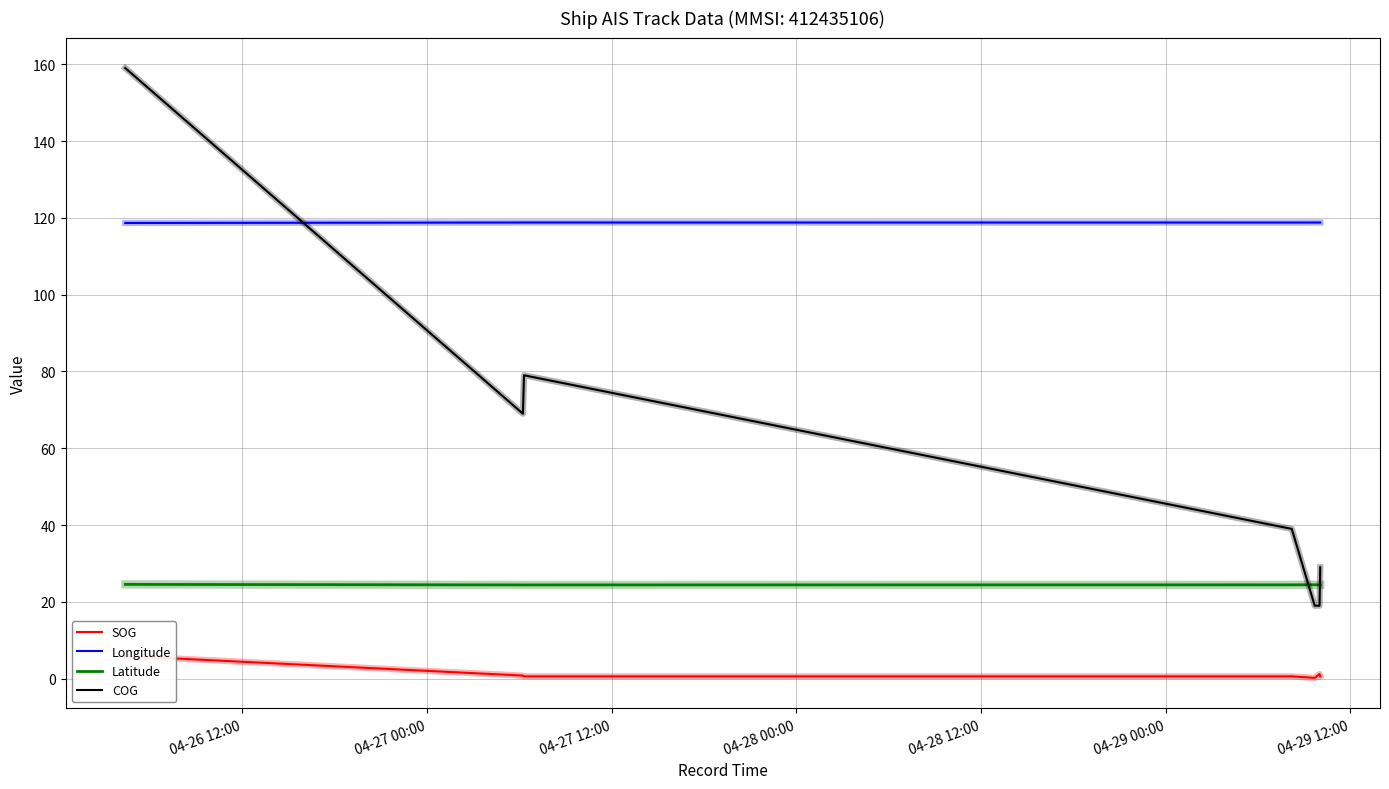

Which series has the largest range (max minus min)?

COG